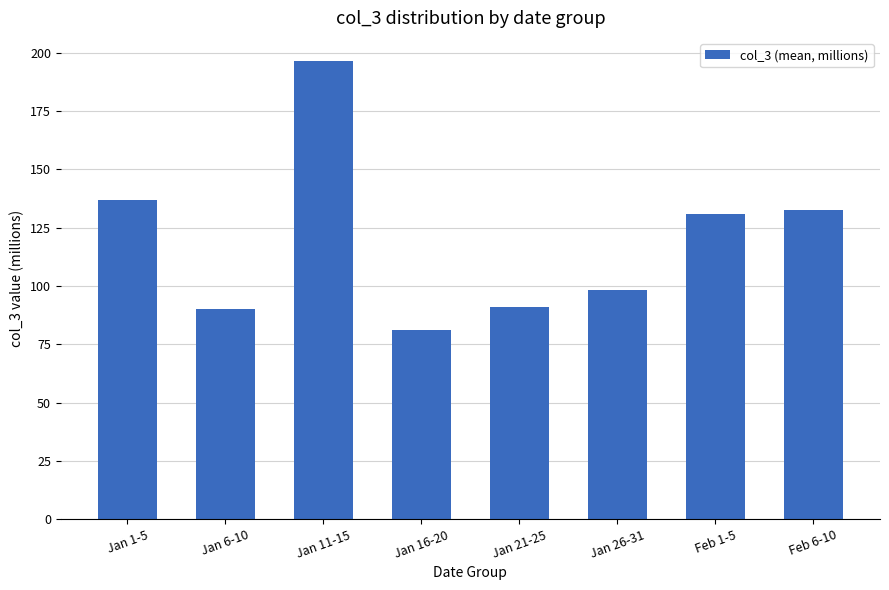

Reading left to right, what are all the values shown in this chart?

137.0	90.1	196.6	81.1	91.0	98.4	130.9	132.8